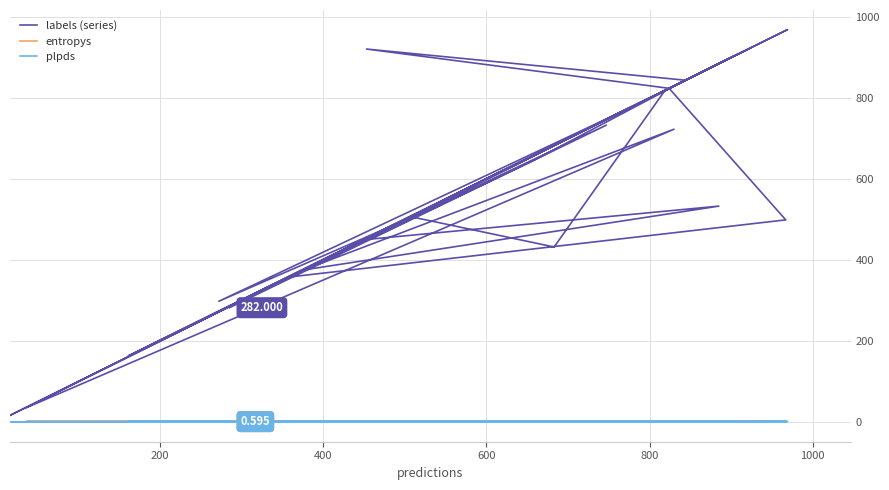

What is the difference between the maximum and minimum values in the labels (series) series?

953.0